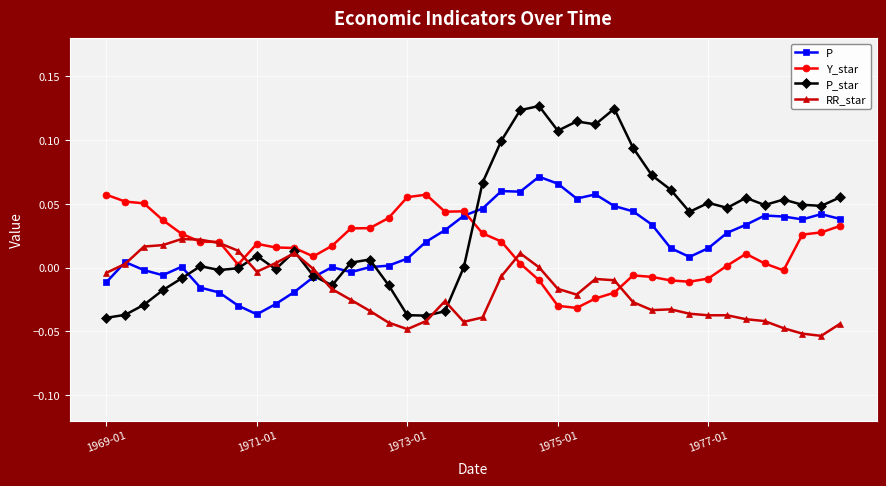

Which series has the largest total across all categories?

P_star